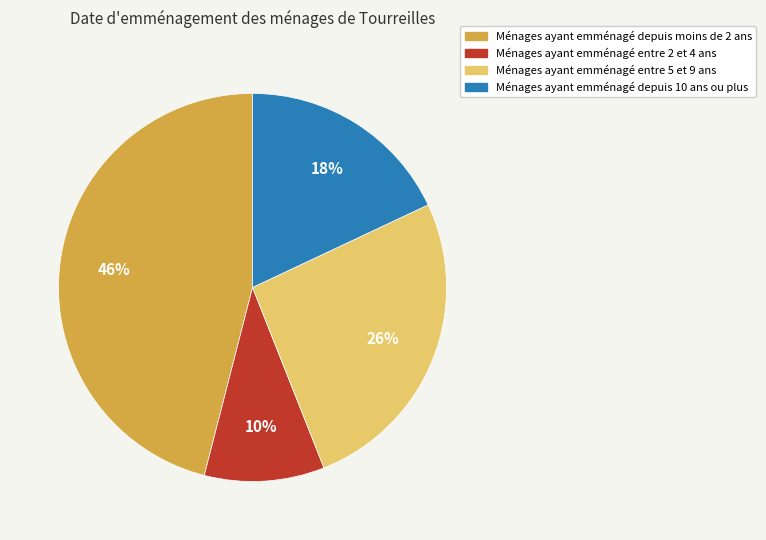

Is there a majority slice in this chart?

No